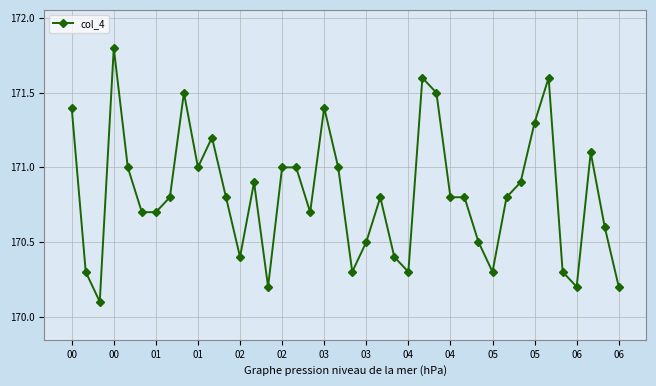

True or false: there are more than 2 points higher than both neighbors.

True